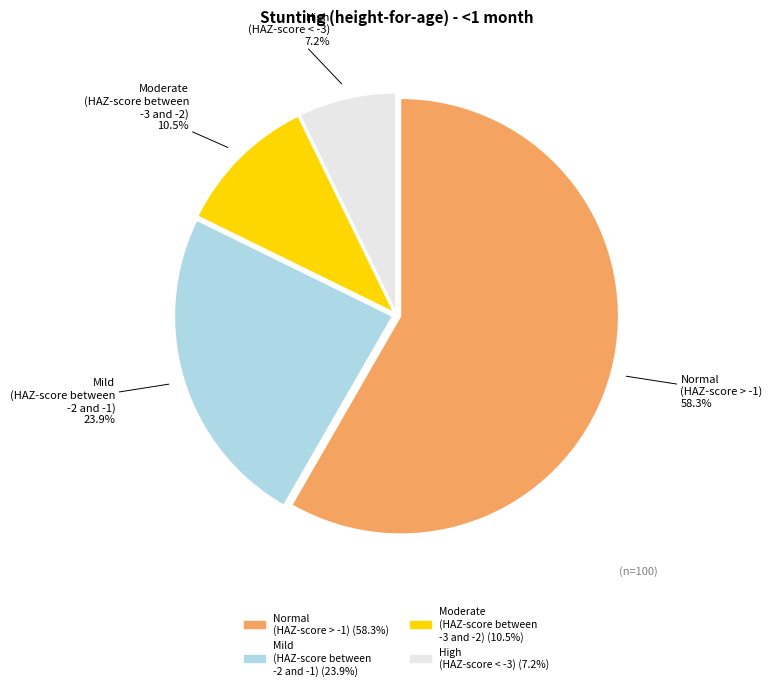

Count the number of slices in the pie.

4